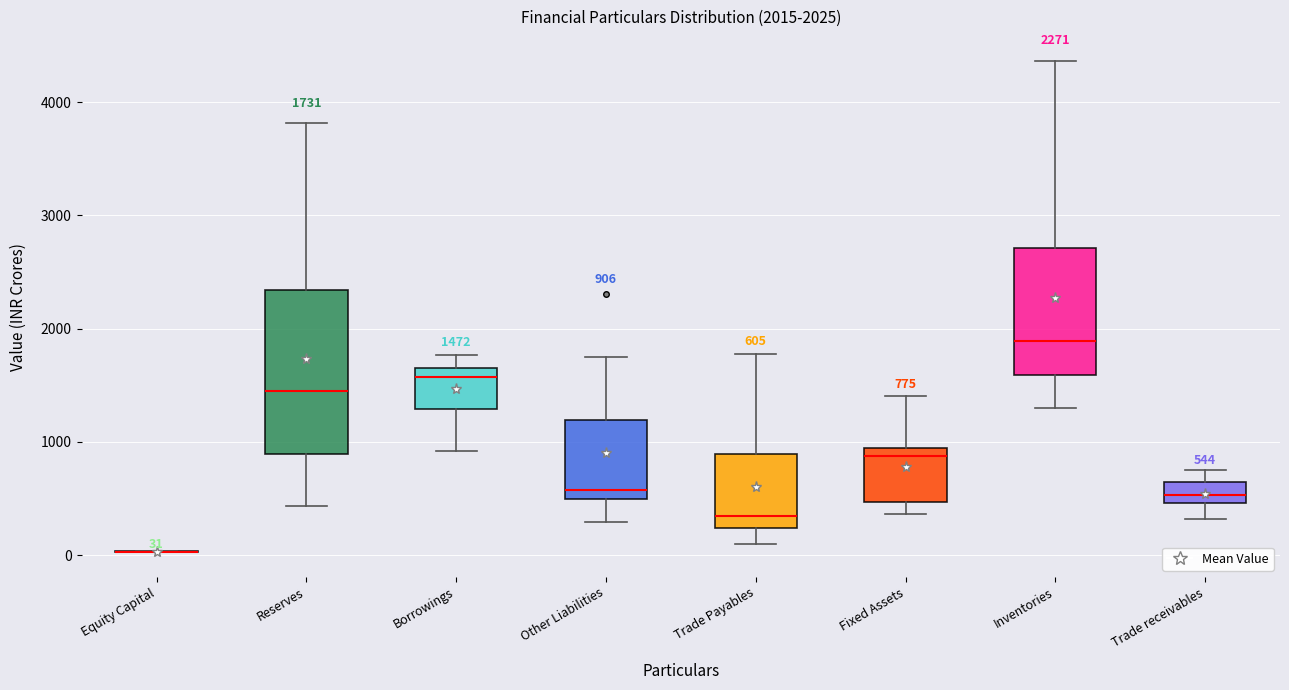

Which box is the tallest, from its lower edge to its upper edge?

Reserves